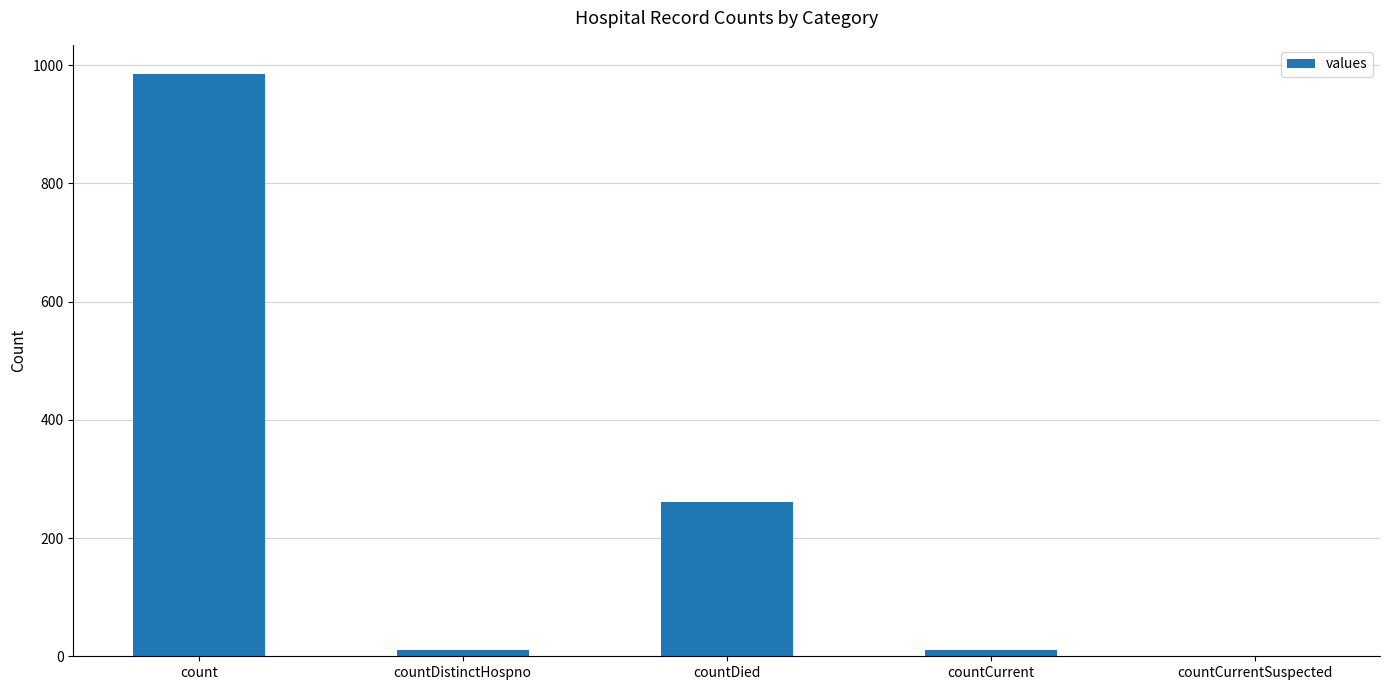

What is the greatest value displayed?

985